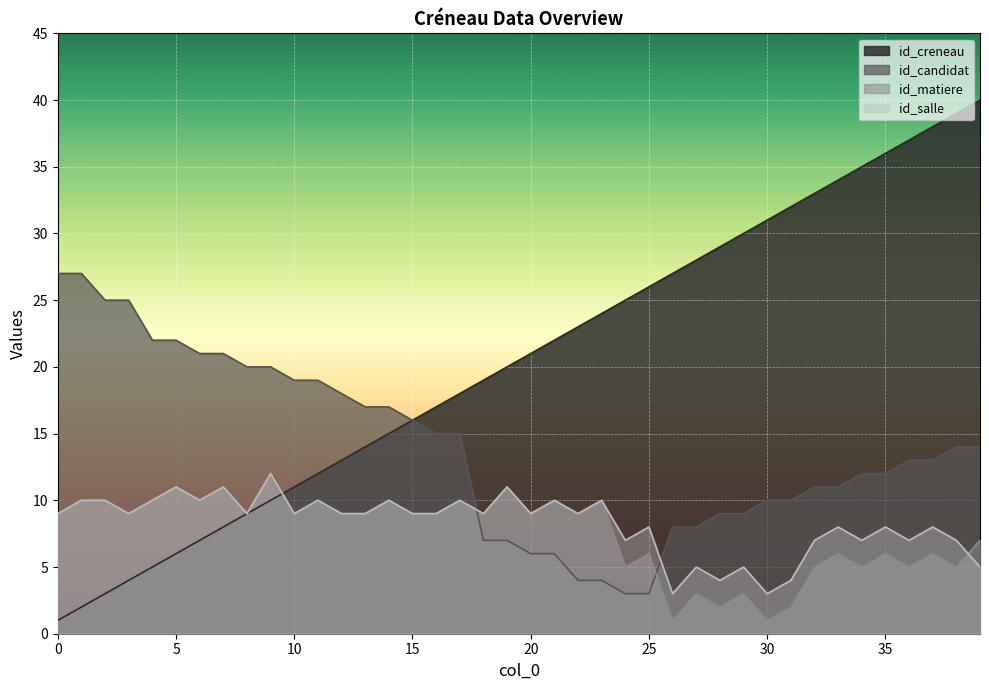

What is the value of the id_candidat point at the 34th from the left?

11